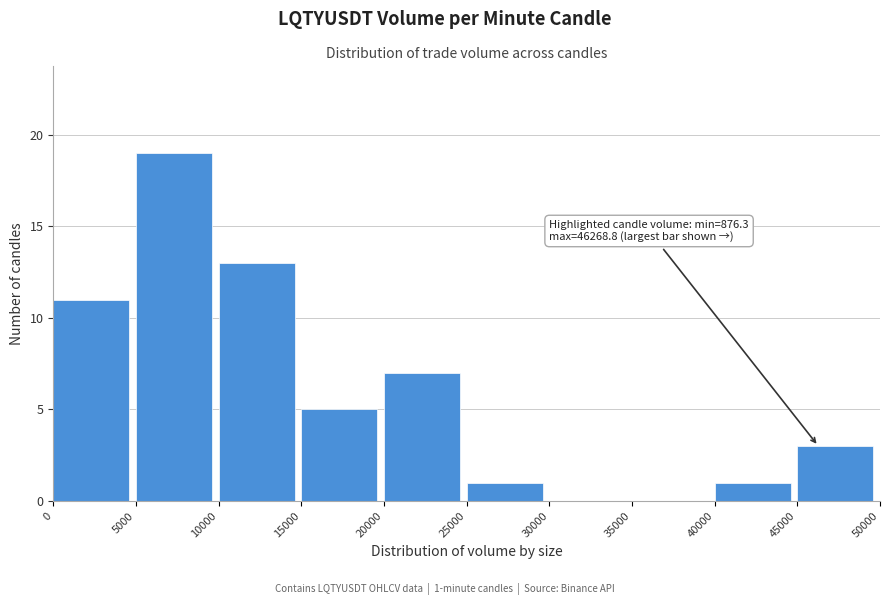

Over which range of the x-axis is the bar tallest?

5000 to 10000